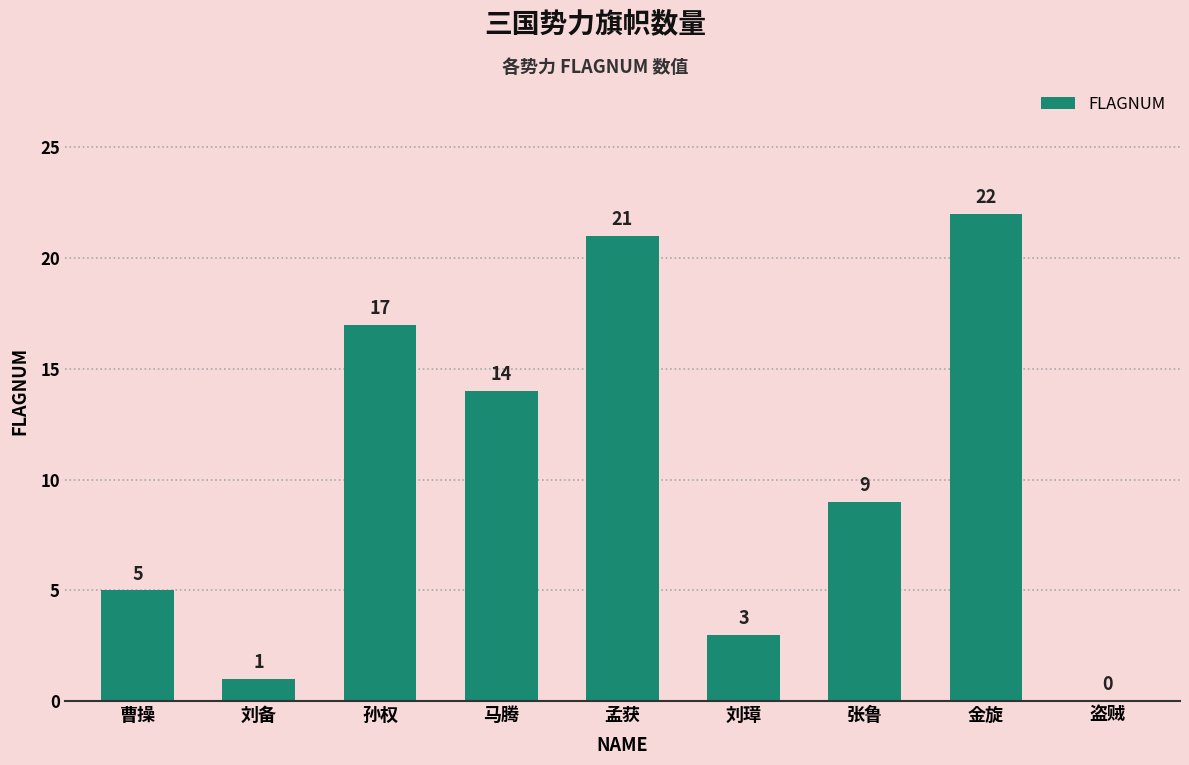

Reading left to right, transcribe all the data shown in this chart.

曹操=5	刘备=1	孙权=17	马腾=14	孟获=21	刘璋=3	张鲁=9	金旋=22	盗贼=0